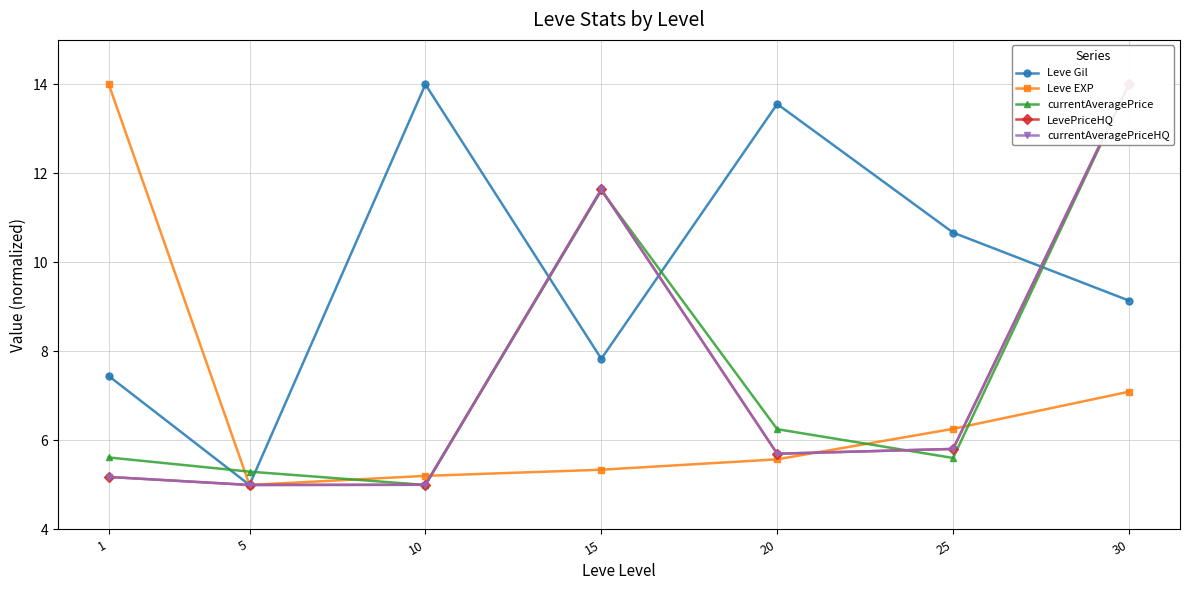

Reading left to right, what are all the values shown in this chart?

Leve Gil: 7.4	5.0	14.0	7.8	13.6	10.7	9.1
Leve EXP: 14.0	5.0	5.2	5.3	5.6	6.3	7.1
currentAveragePrice: 5.6	5.3	5.0	11.6	6.3	5.6	14.0
LevePriceHQ: 5.2	5.0	5.0	11.6	5.7	5.8	14.0
currentAveragePriceHQ: 5.2	5.0	5.0	11.6	5.7	5.8	14.0